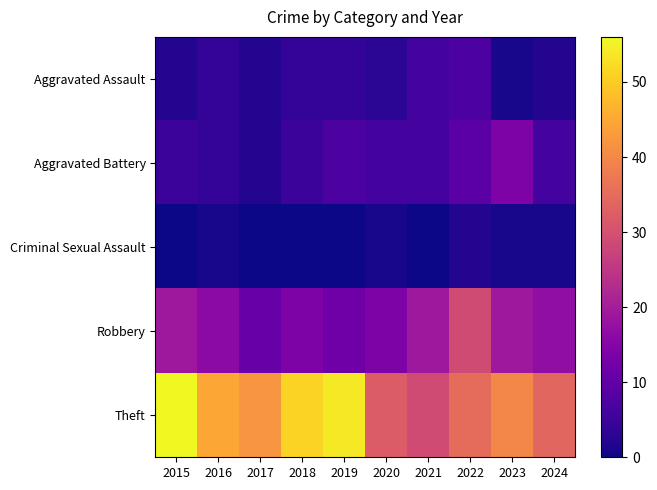

Count the number of data series in this chart.

5